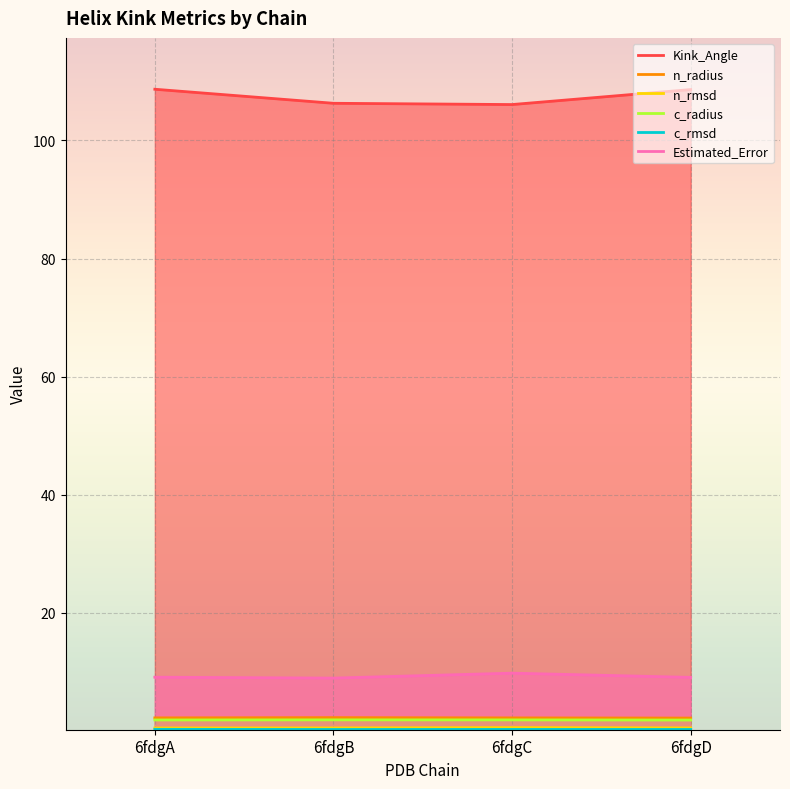

The n_rmsd series shows 0.5 at 6fdgB. True or false?

True